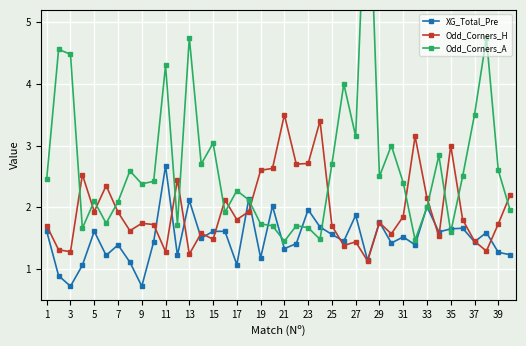

The value of XG_Total_Pre at 27 is 1.9. True or false?

True